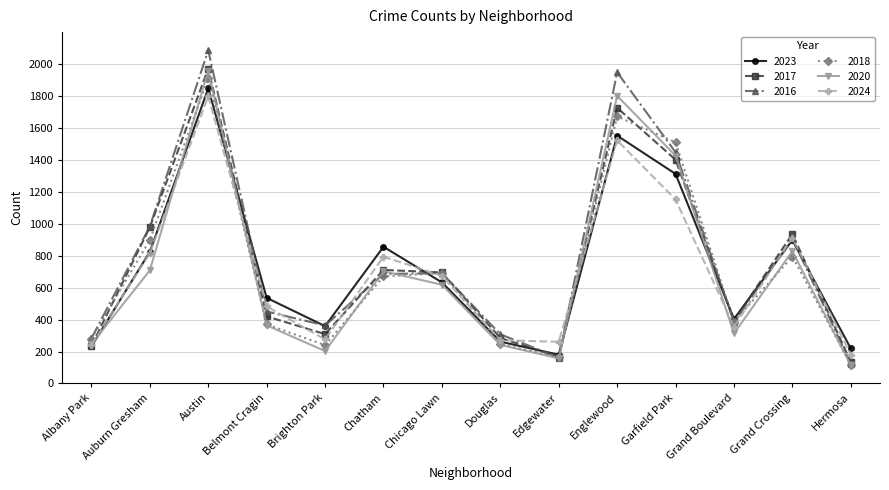

Is it true that 2023 equals 173 at Belmont Cragin?

False